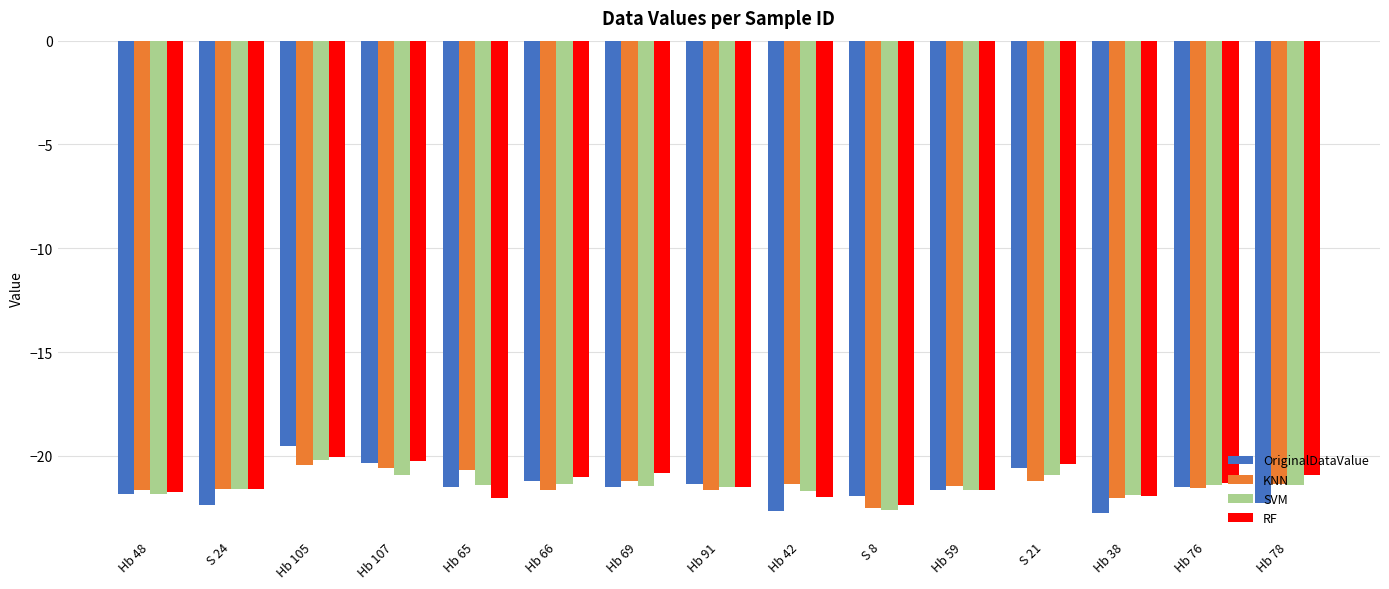

What is the total value across all series at S 8?

-89.4